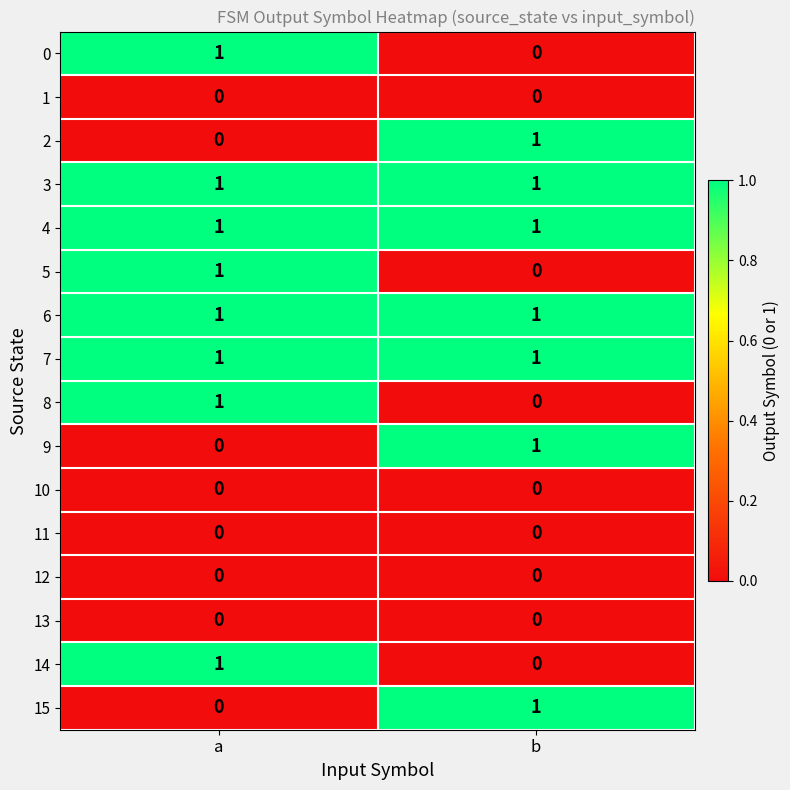

At how many categories does at least one series exceed 0?

2